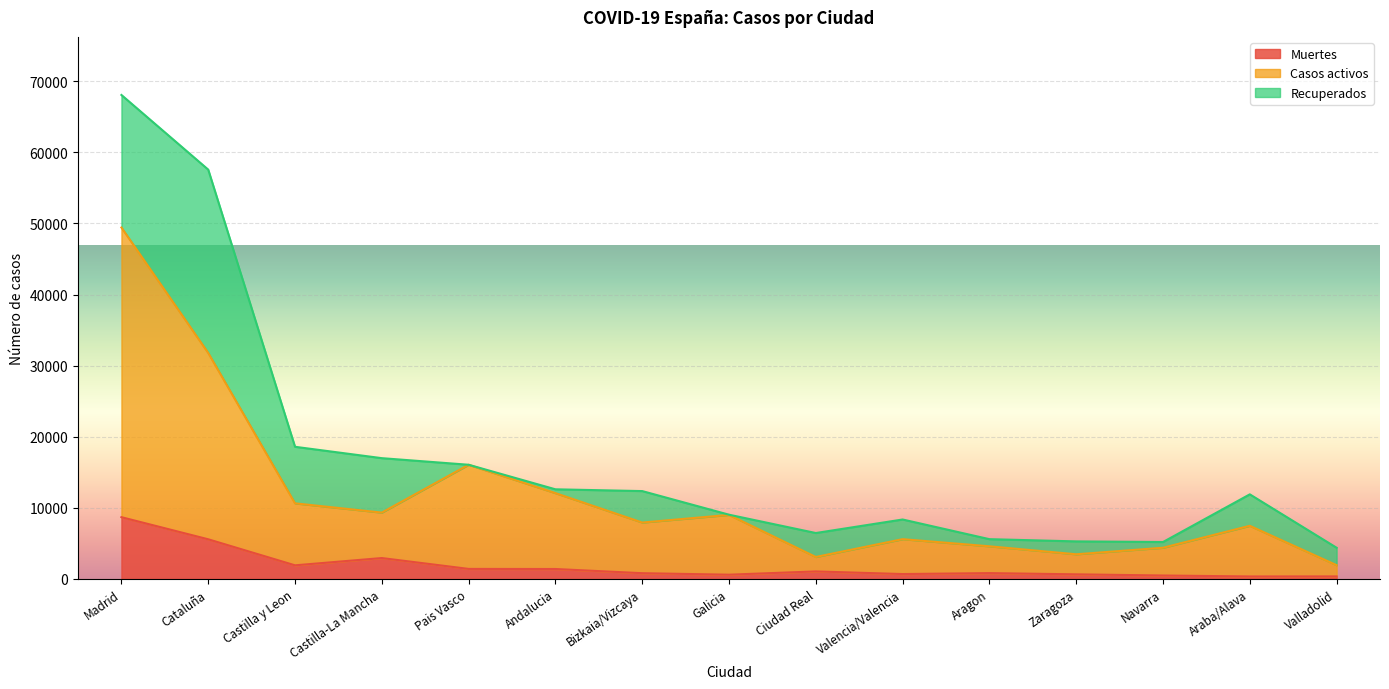

True or false: Muertes and Casos activos intersect in this chart.

False